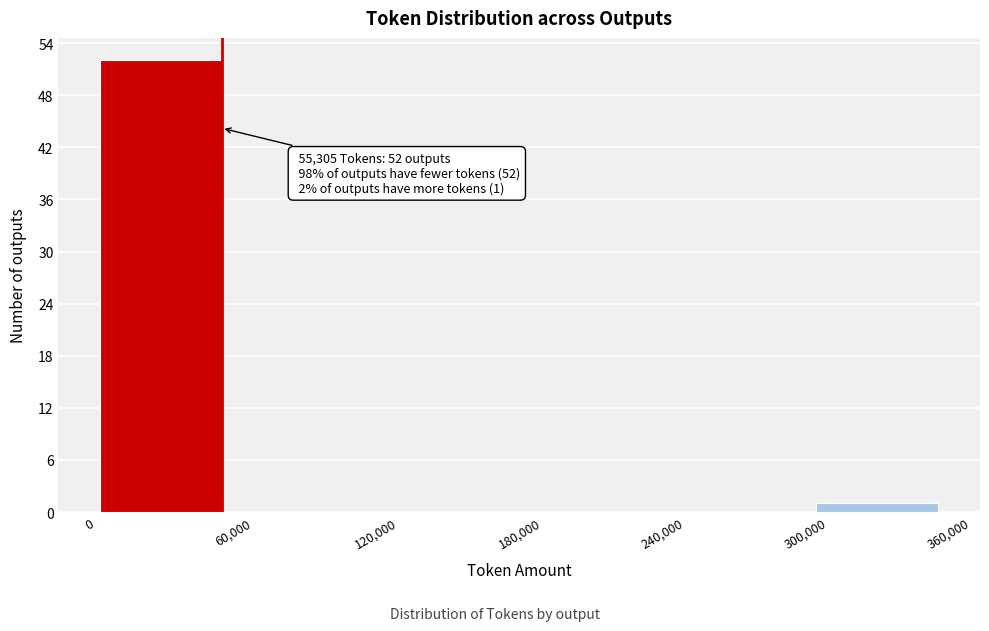

Over which range of the x-axis is the bar tallest?

0 to 60,000